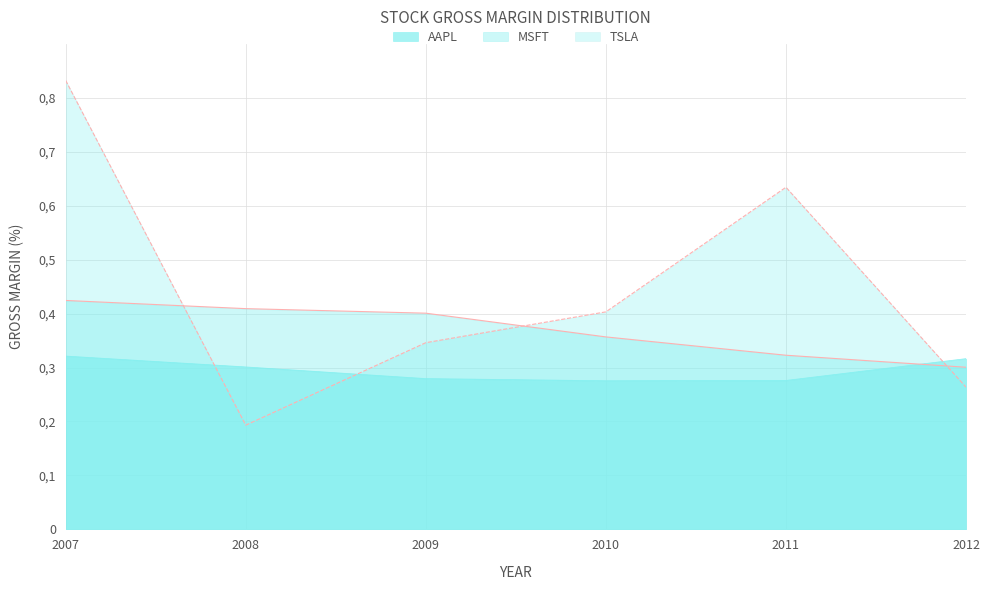

What are all the series names shown in the legend?

AAPL, MSFT, TSLA